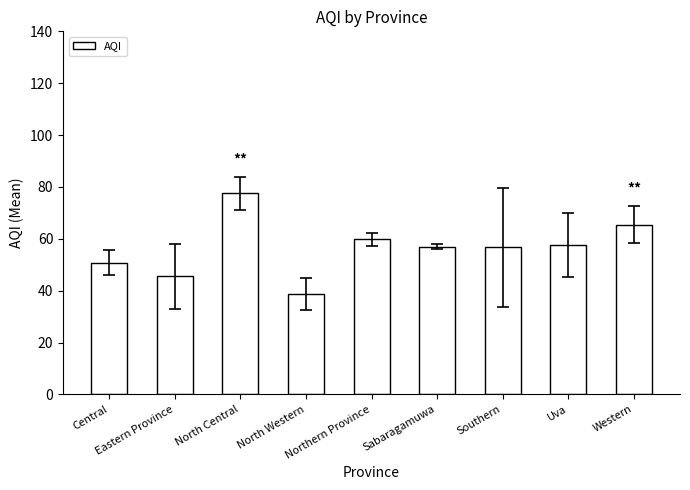

What is the average value?

56.6